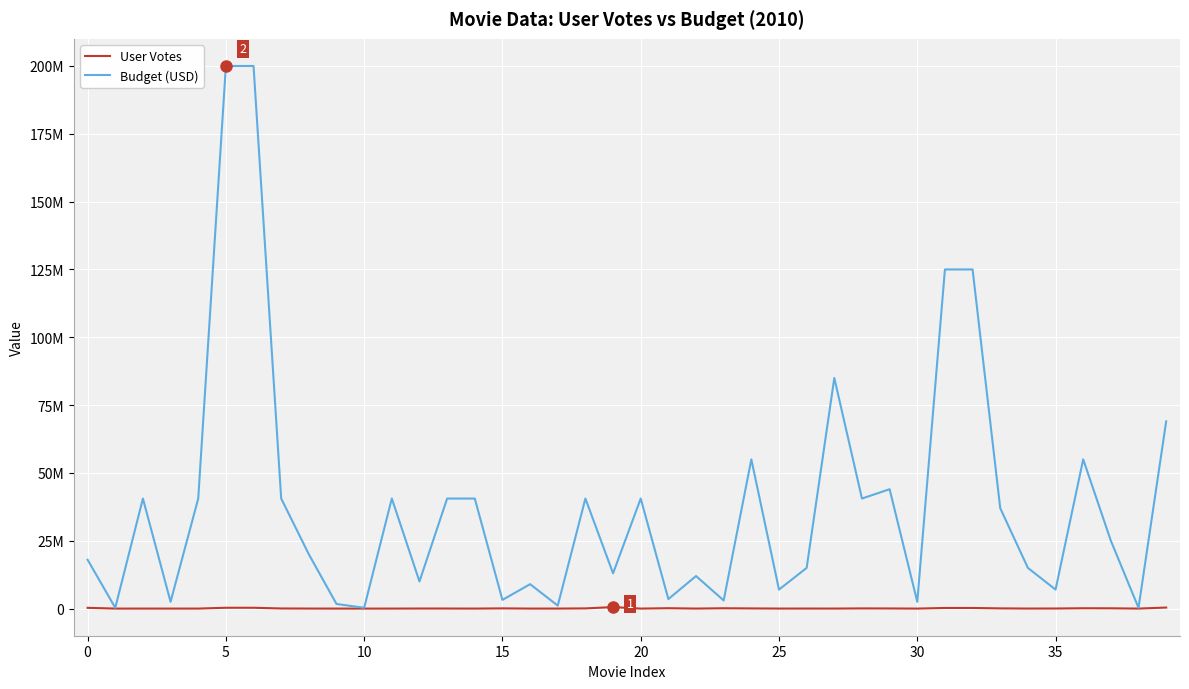

In User Votes, how many points are higher than both neighbors (excluding endpoints)?

11